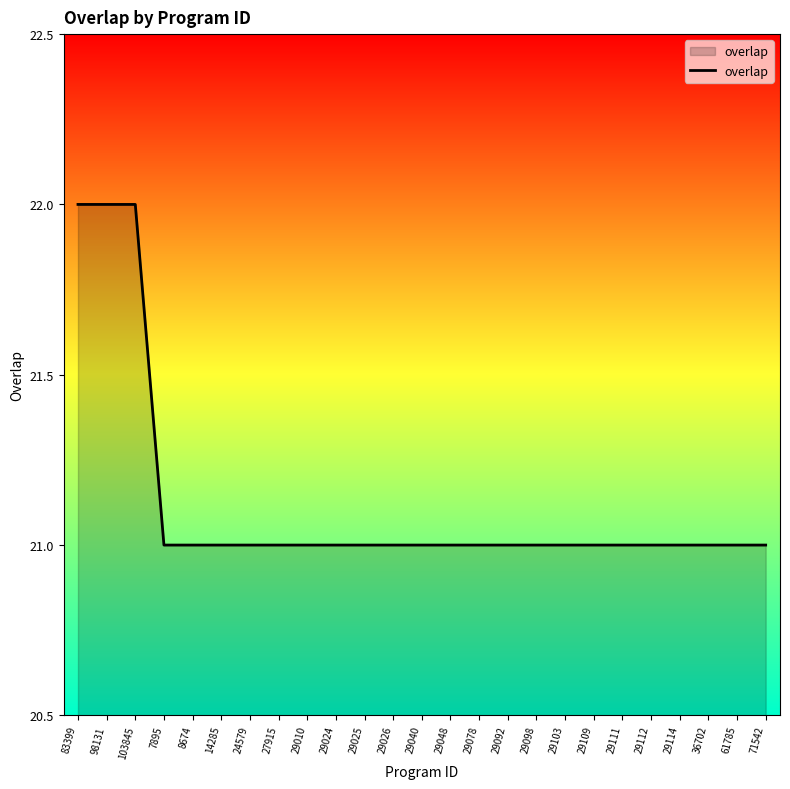

What is the maximum value shown in the chart?

22